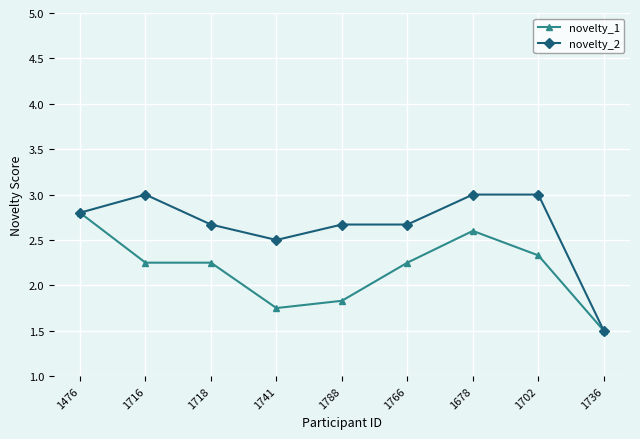

What value does the novelty_1 series have at 1476?

2.8